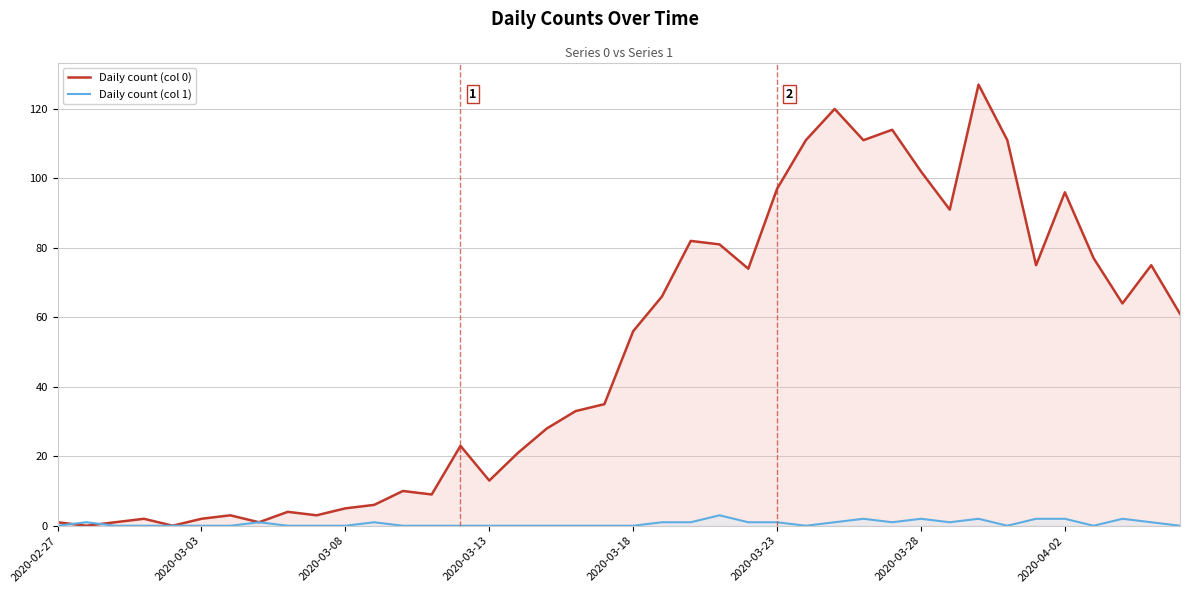

What is the sum of all Daily count (col 0) values?

1991